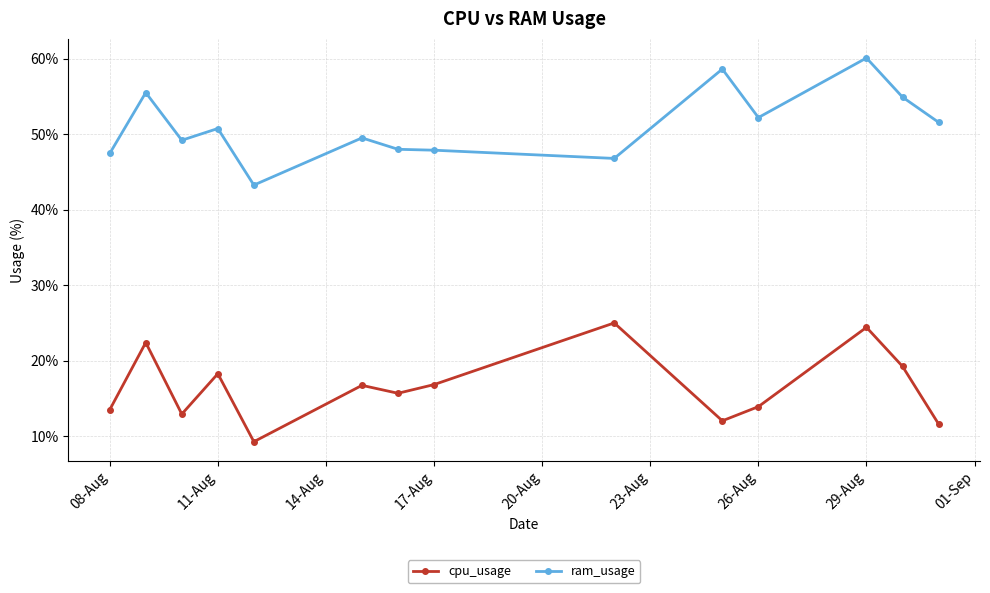

How many interior local peaks does the cpu_usage series have?

5